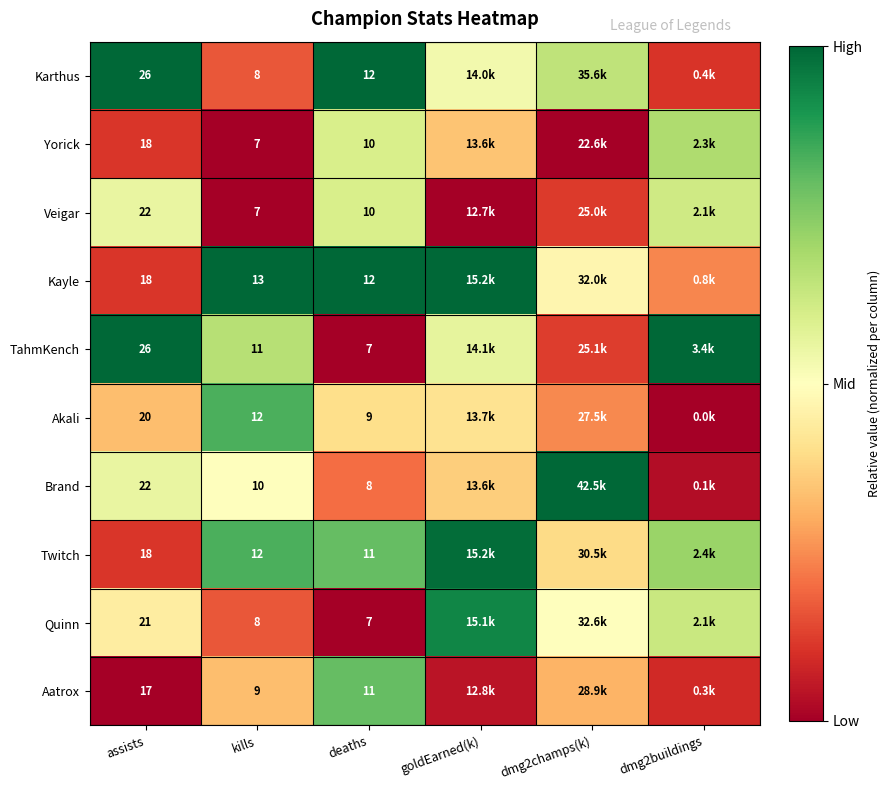

Which series changed the most between goldEarned(k) and dmg2champs(k)?

Brand